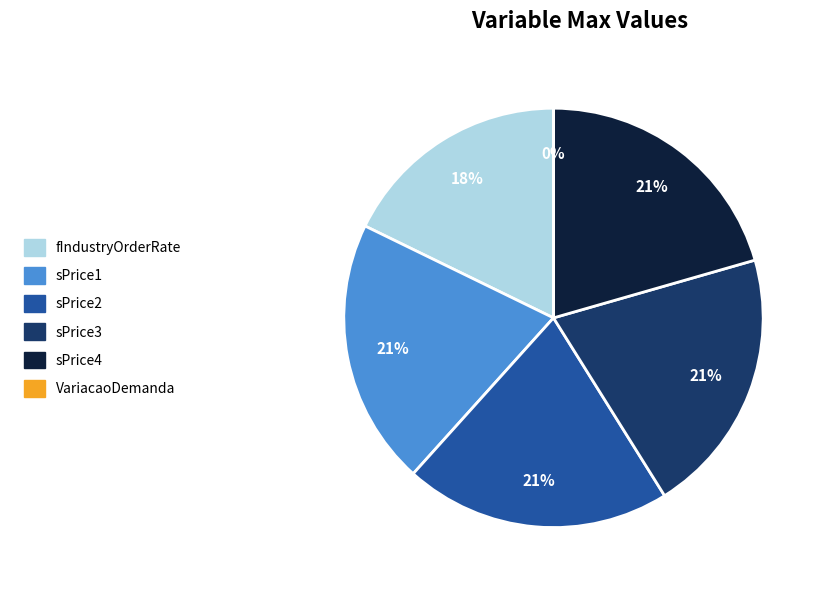

What is the largest slice in the pie chart?

sPrice1